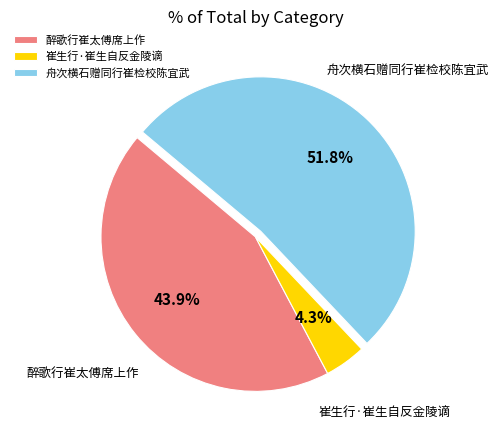

How many segments does this pie chart have?

3